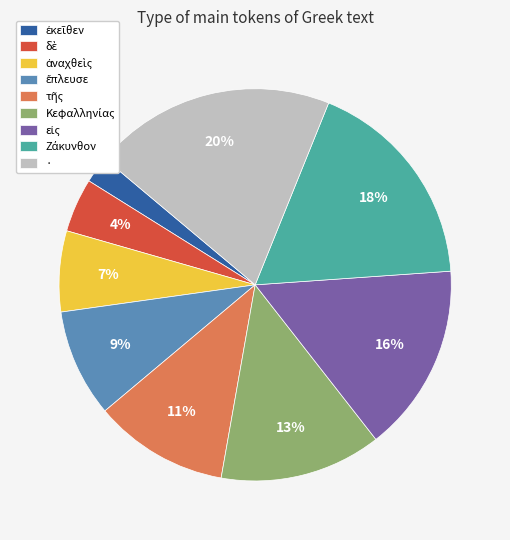

What is the largest slice in the pie chart?

·